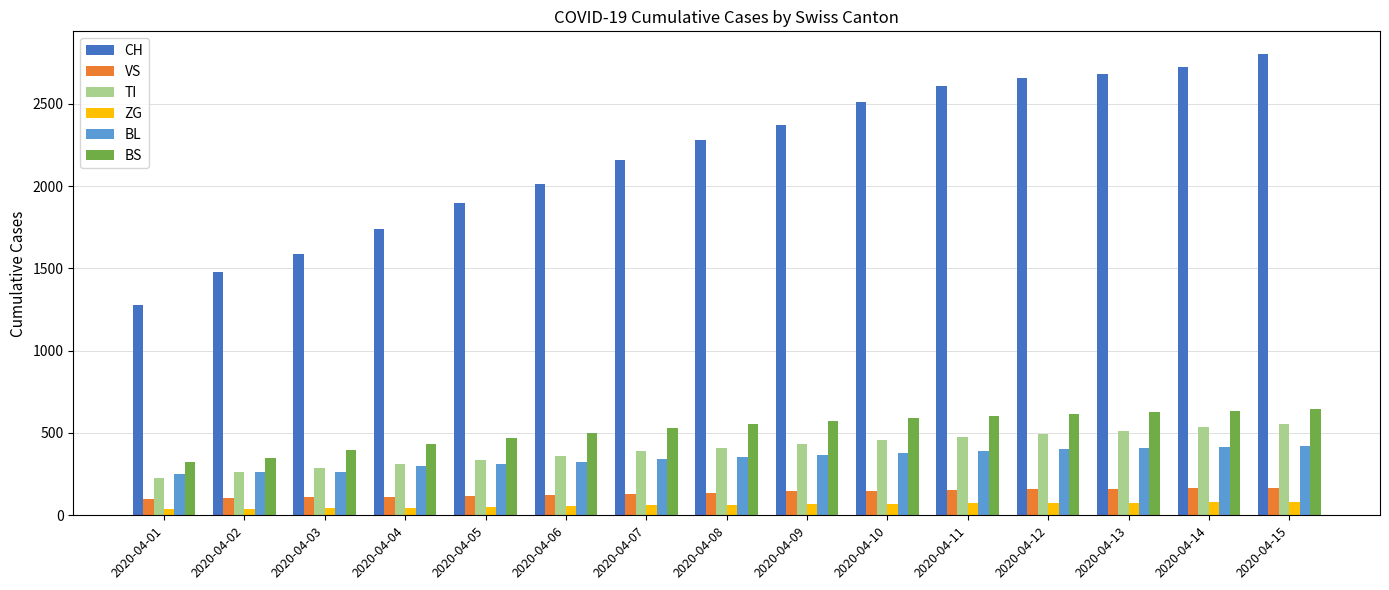

Which series has the largest total across all categories?

CH